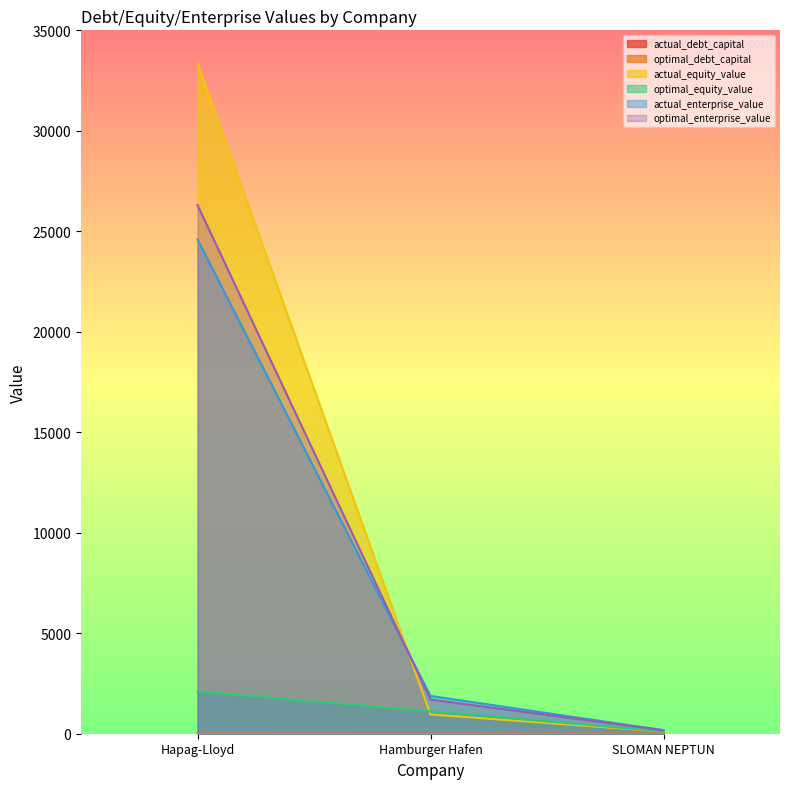

What is the difference between the second highest and minimum values in the actual_debt_capital series?

0.3